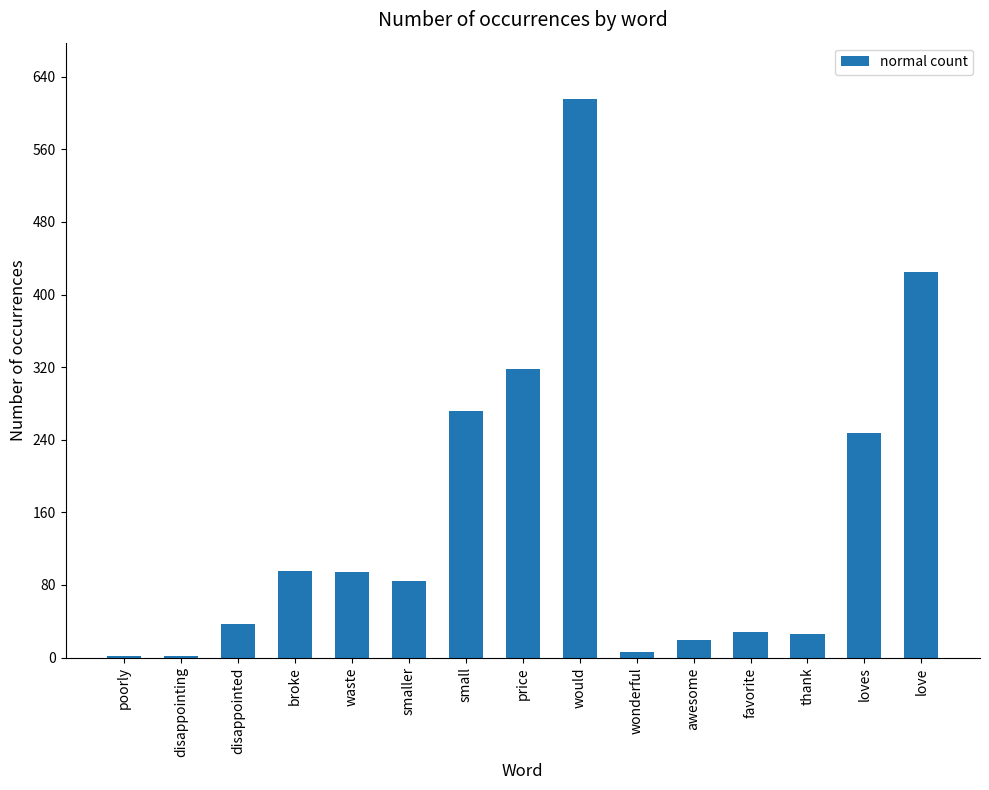

The value at loves is 247. True or false?

True